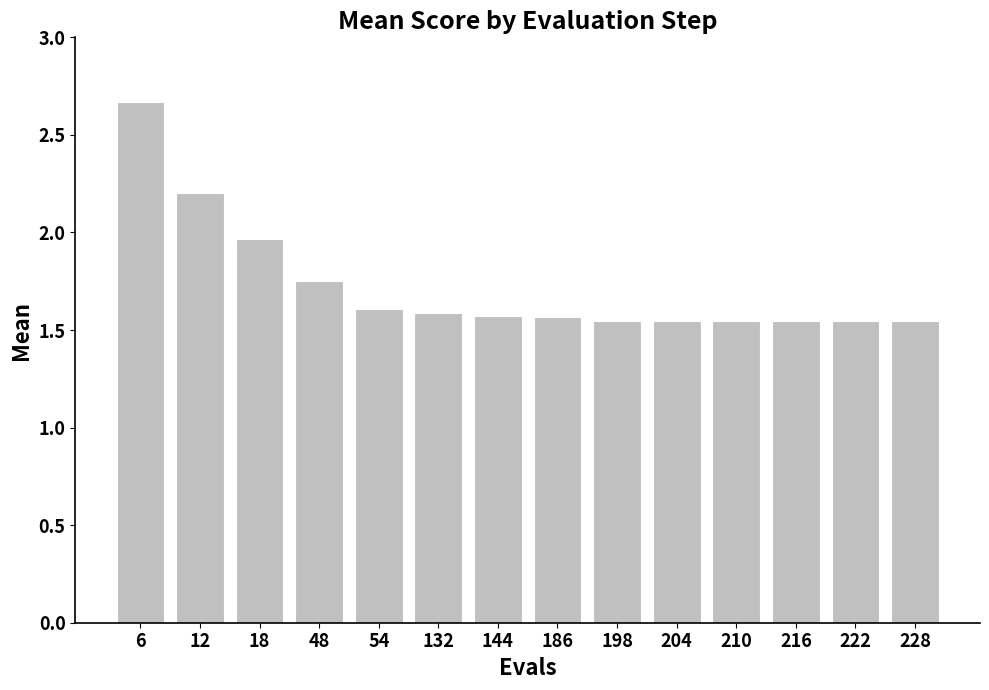

What is the change in value from 54 to 210?

-0.1